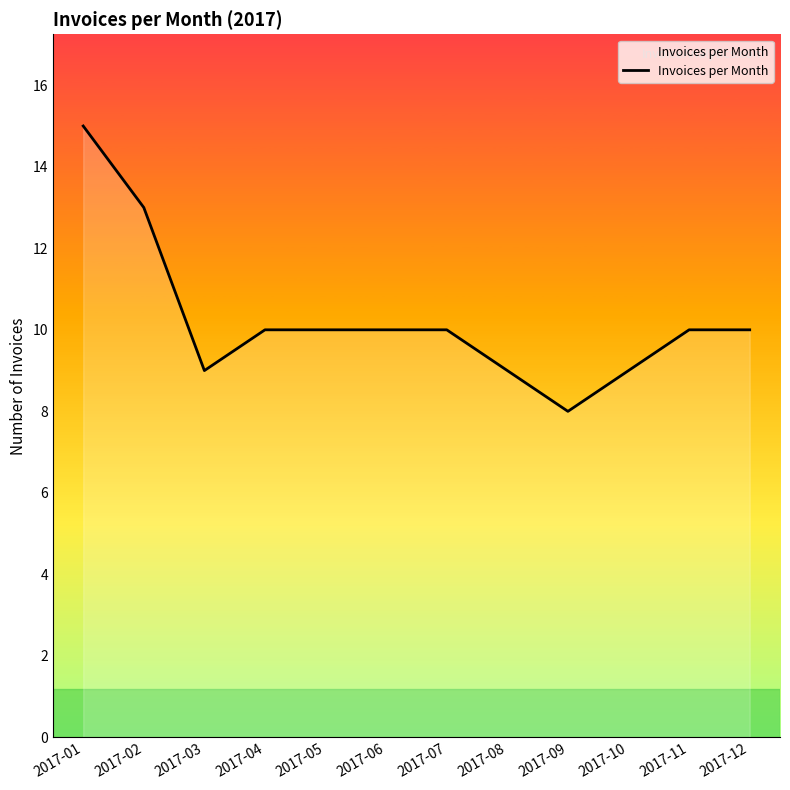

What is the minimum value shown in the chart?

8